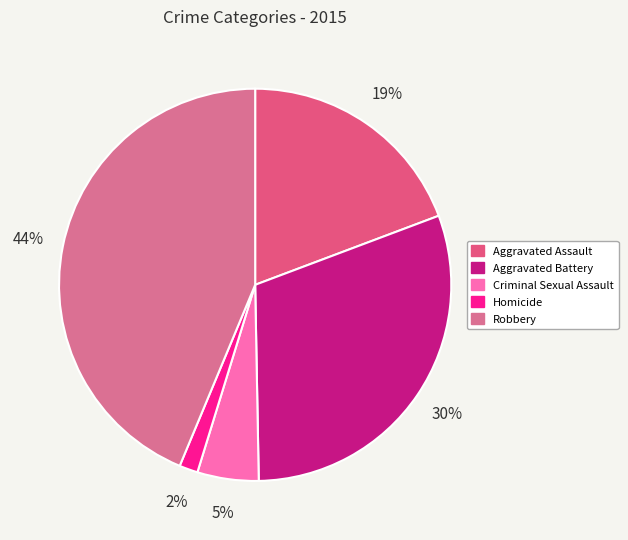

How many slices are in this pie chart?

5